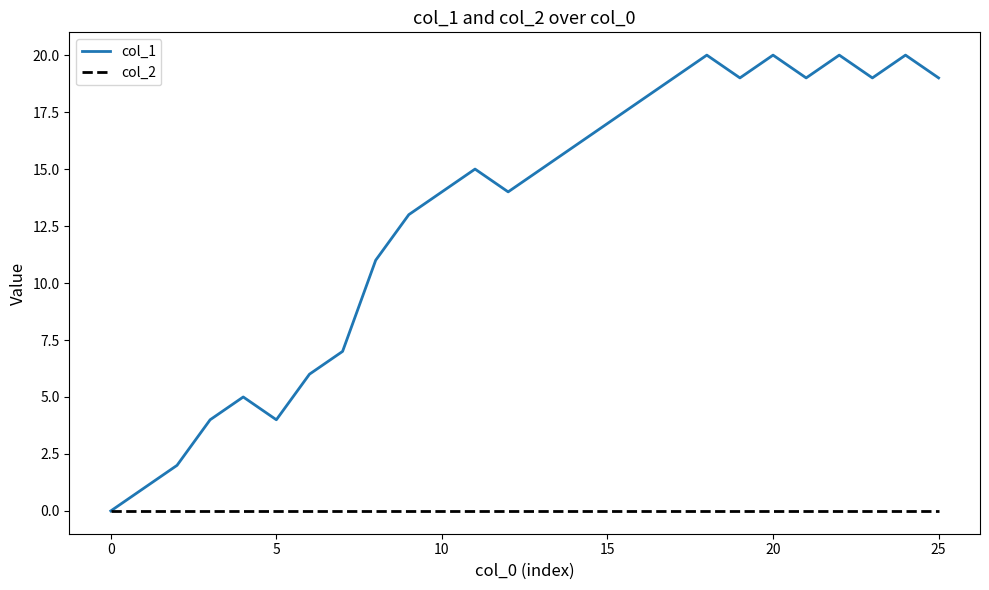

List the series in order of their peak value, lowest first.

col_2, col_1